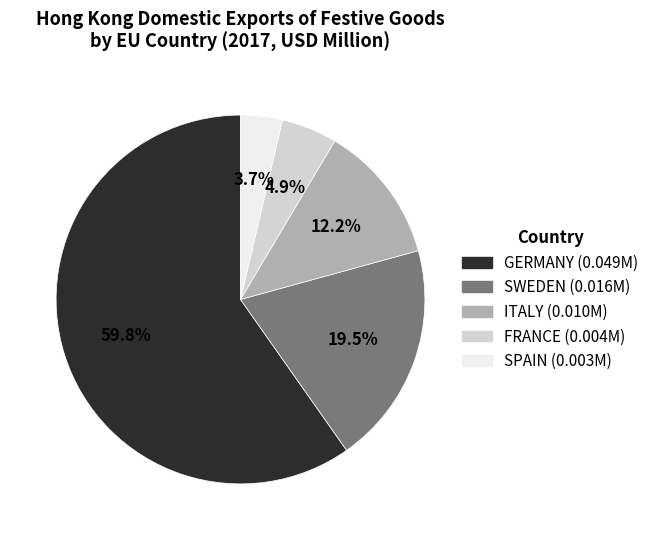

Combined, do GERMANY and SWEDEN account for over 50%?

Yes